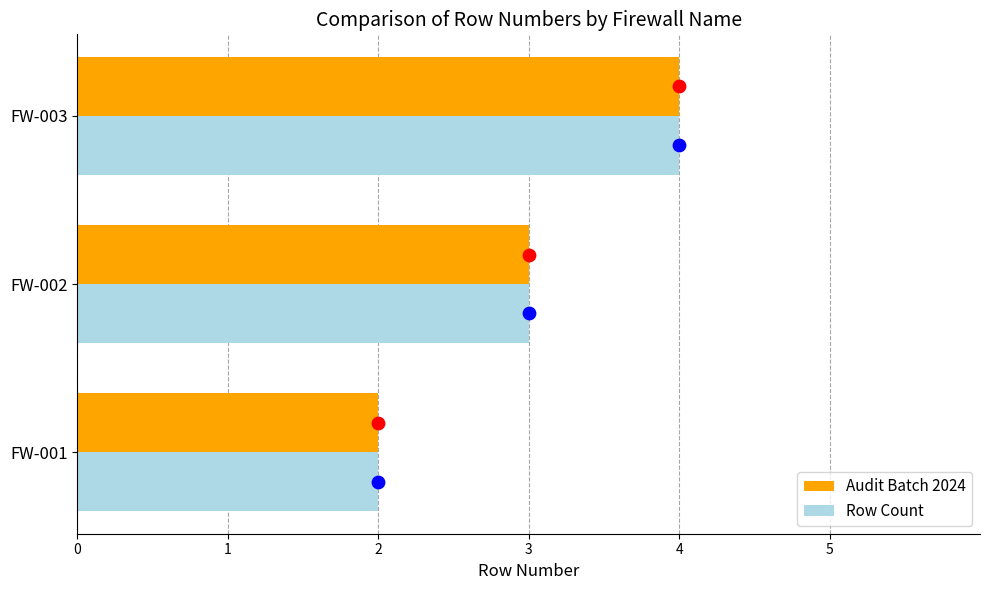

Which series has the largest total across all categories?

Audit Batch 2024